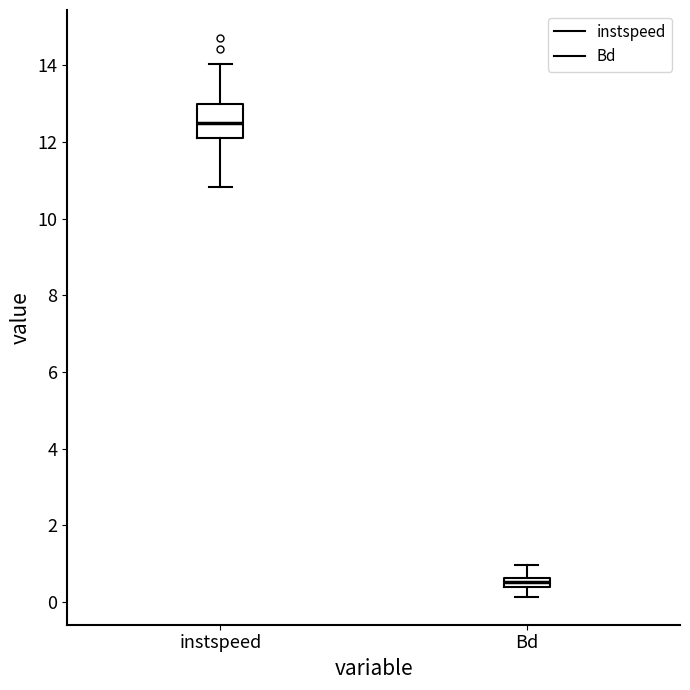

Which box's median line is the highest?

instspeed